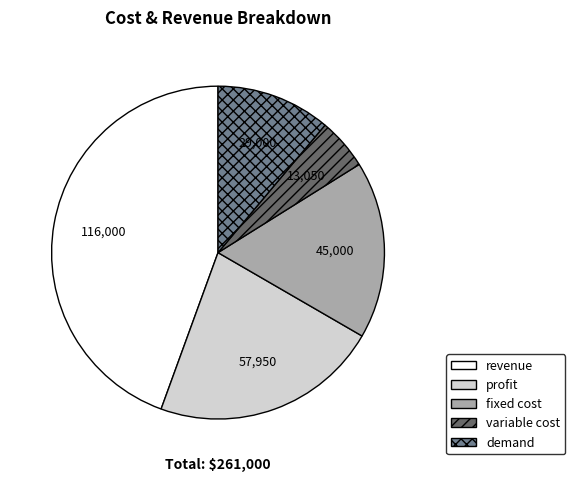

Does any single category account for the majority?

No